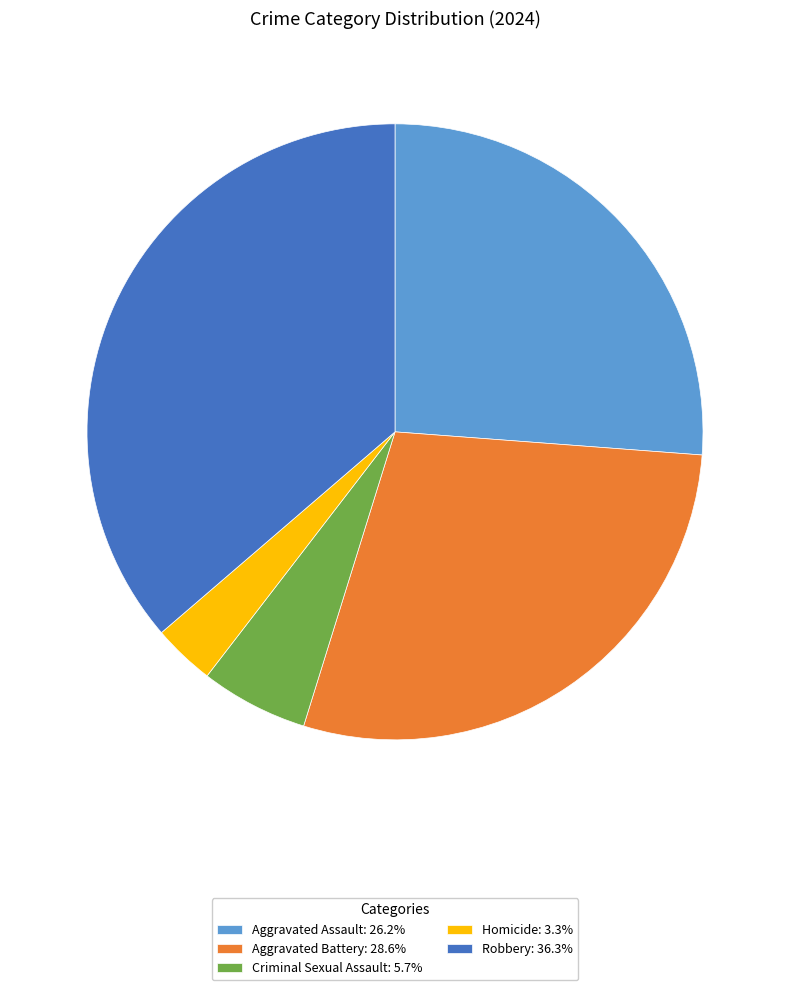

Does any single category account for the majority?

No